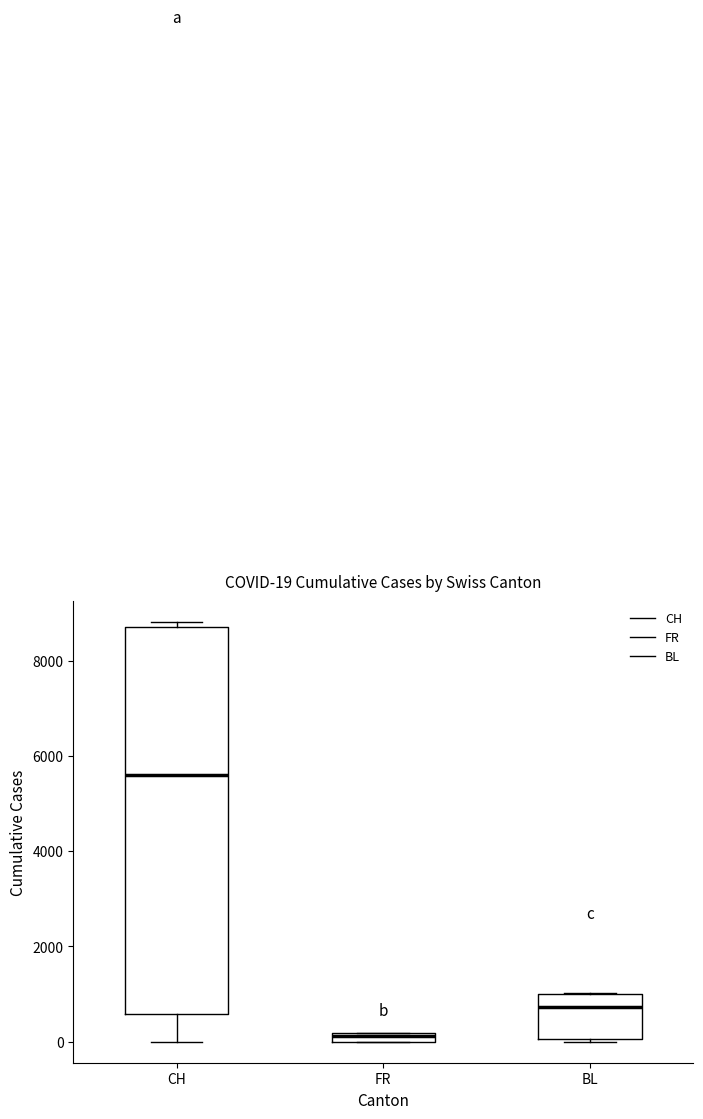

Which box's median line is the highest?

CH